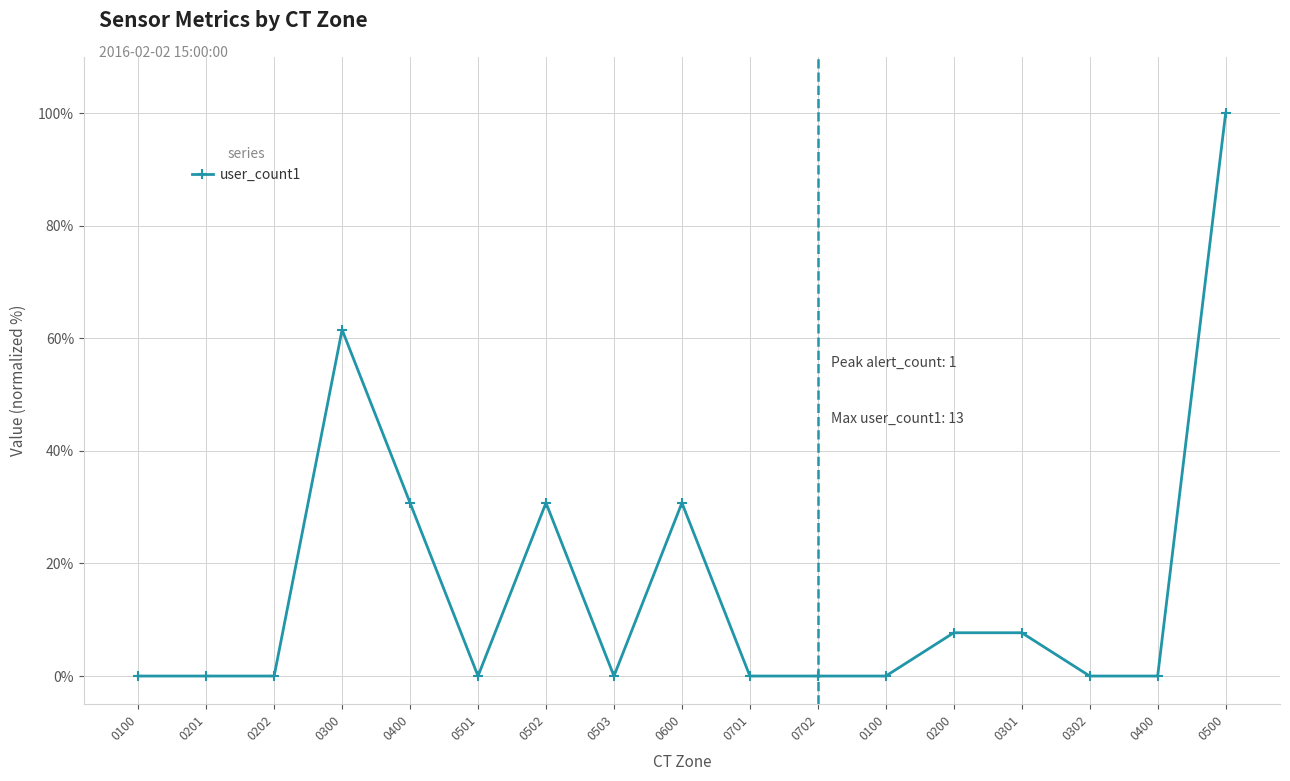

How many distinct data groups are displayed?

1